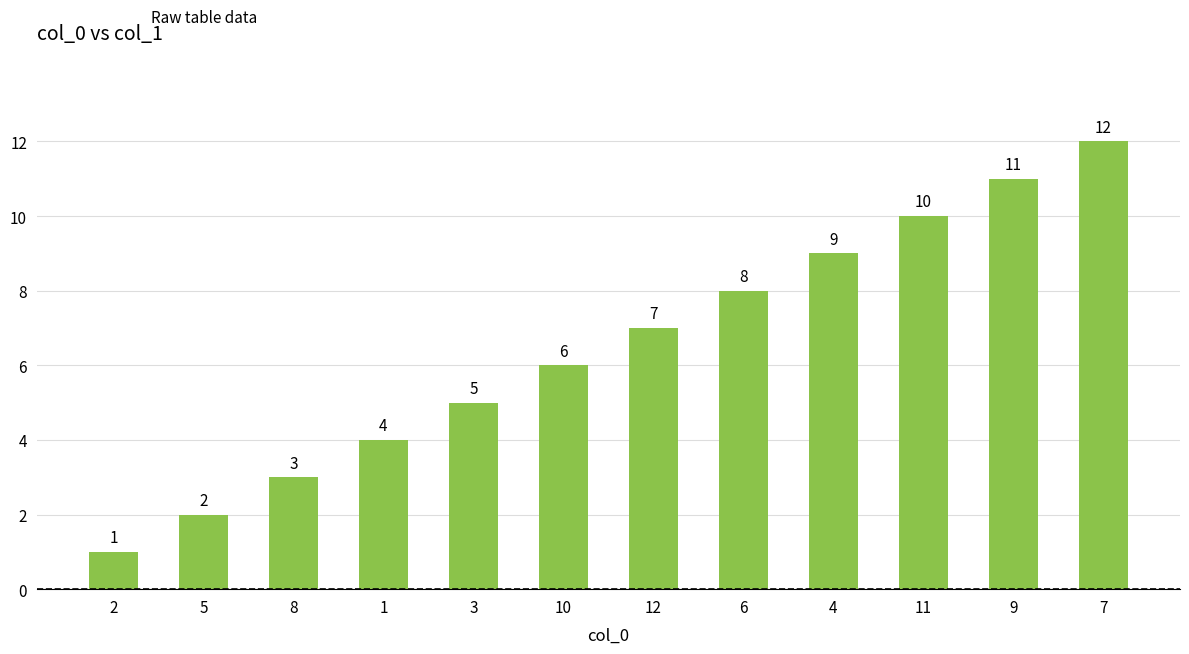

The chart shows a value of 3 at 8. True or false?

True